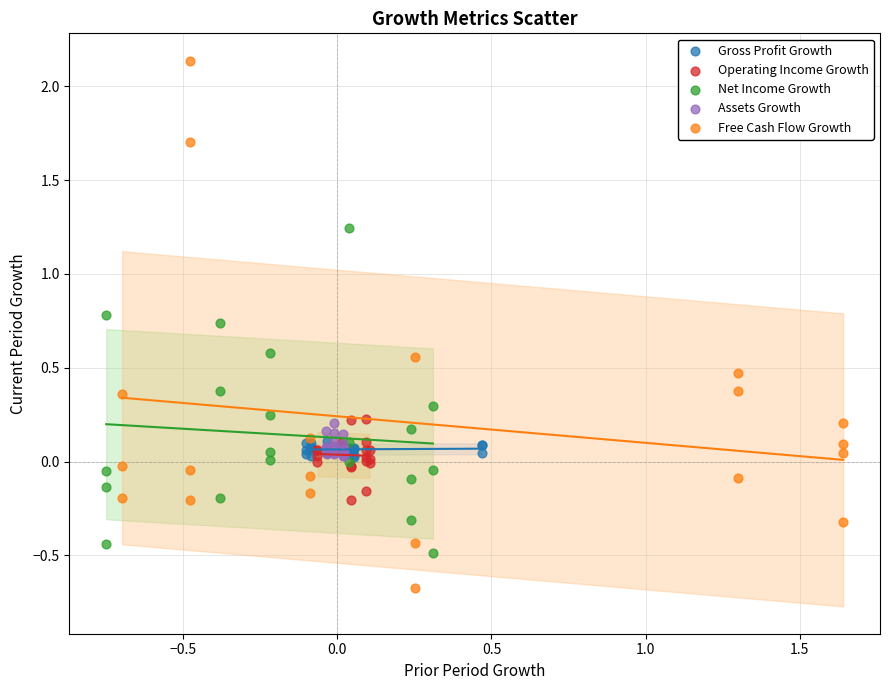

Which series reaches the maximum Y coordinate?

Free Cash Flow Growth